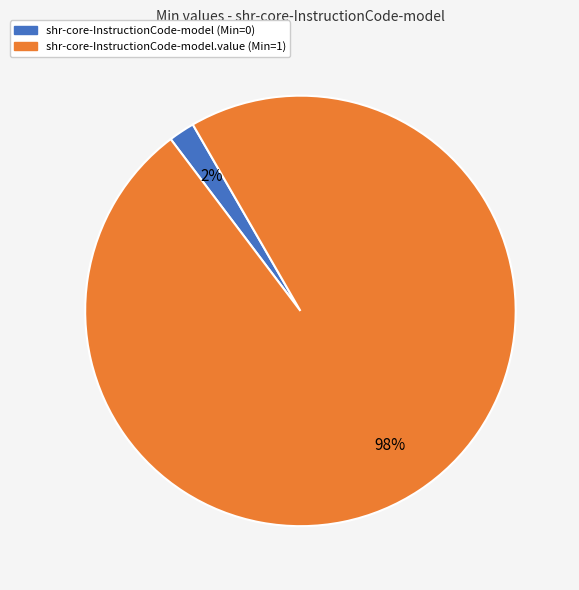

Combined, do shr-core-InstructionCode-model.value (Min=1) and shr-core-InstructionCode-model (Min=0) account for over 50%?

Yes